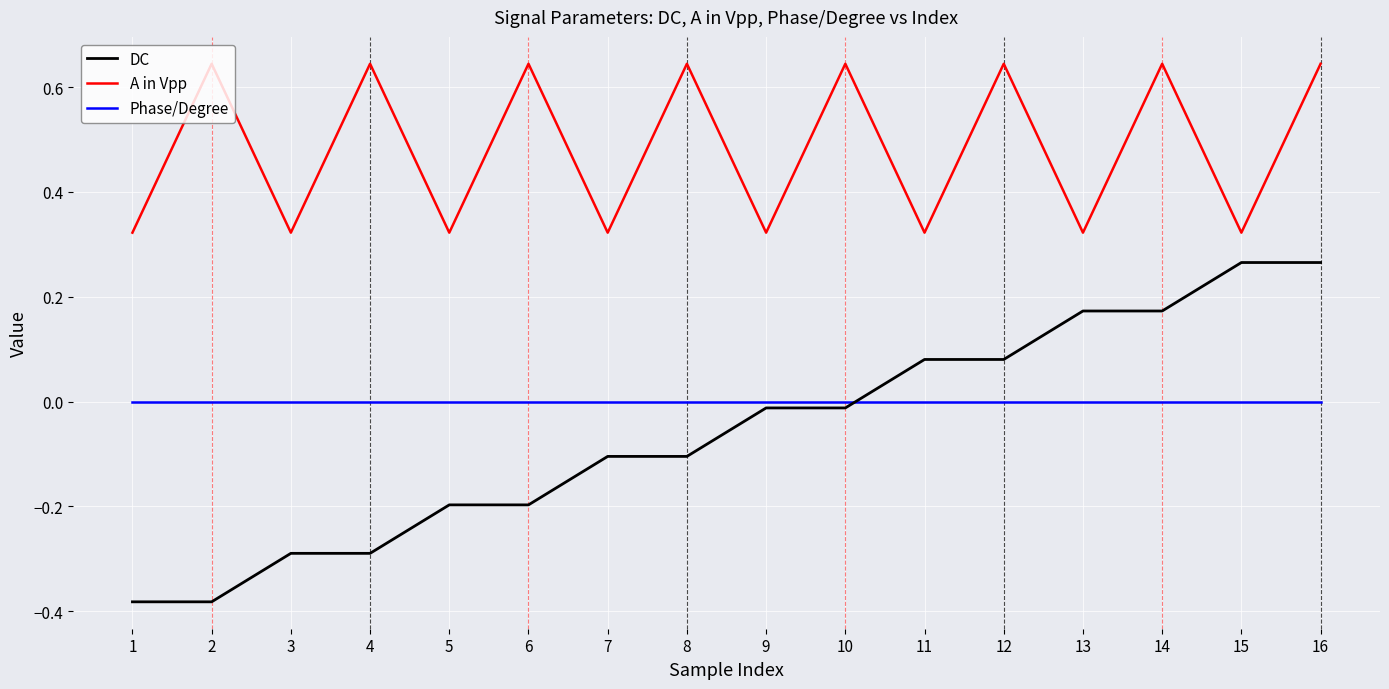

Is it true that DC equals 0.1 at 13?

False